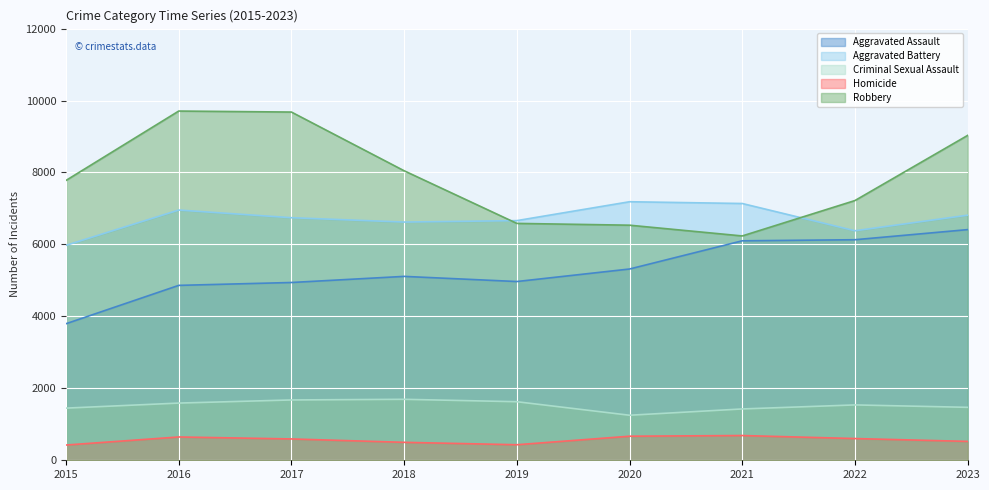

Reading right to left, what are all the values shown in this chart?

Aggravated Assault: 2023=6412	2022=6131	2021=6101	2020=5317	2019=4969	2018=5112	2017=4942	2016=4862	2015=3796
Aggravated Battery: 2023=6813	2022=6380	2021=7138	2020=7187	2019=6662	2018=6622	2017=6743	2016=6956	2015=5975
Criminal Sexual Assault: 2023=1472	2022=1539	2021=1427	2020=1252	2019=1628	2018=1695	2017=1677	2016=1590	2015=1450
Homicide: 2023=525	2022=604	2021=688	2020=669	2019=432	2018=499	2017=593	2016=648	2015=424
Robbery: 2023=9031	2022=7220	2021=6236	2020=6535	2019=6585	2018=8048	2017=9680	2016=9708	2015=7780